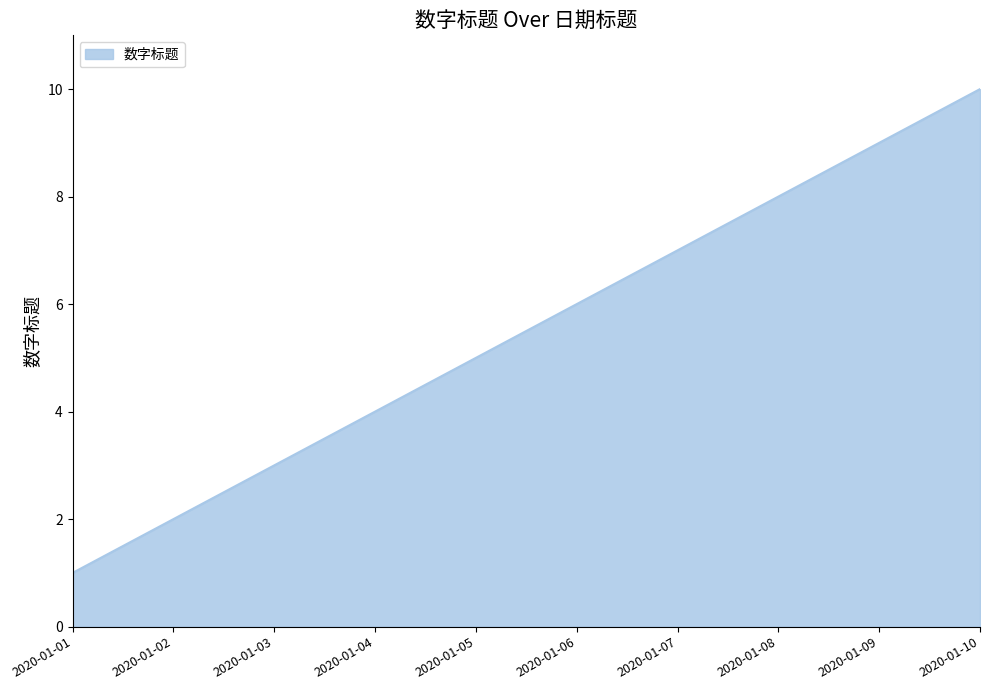

Reading left to right, extract all data points from this chart.

2020-01-01=1	2020-01-02=2	2020-01-03=3	2020-01-04=4	2020-01-05=5	2020-01-06=6	2020-01-07=7	2020-01-08=8	2020-01-09=9	2020-01-10=10